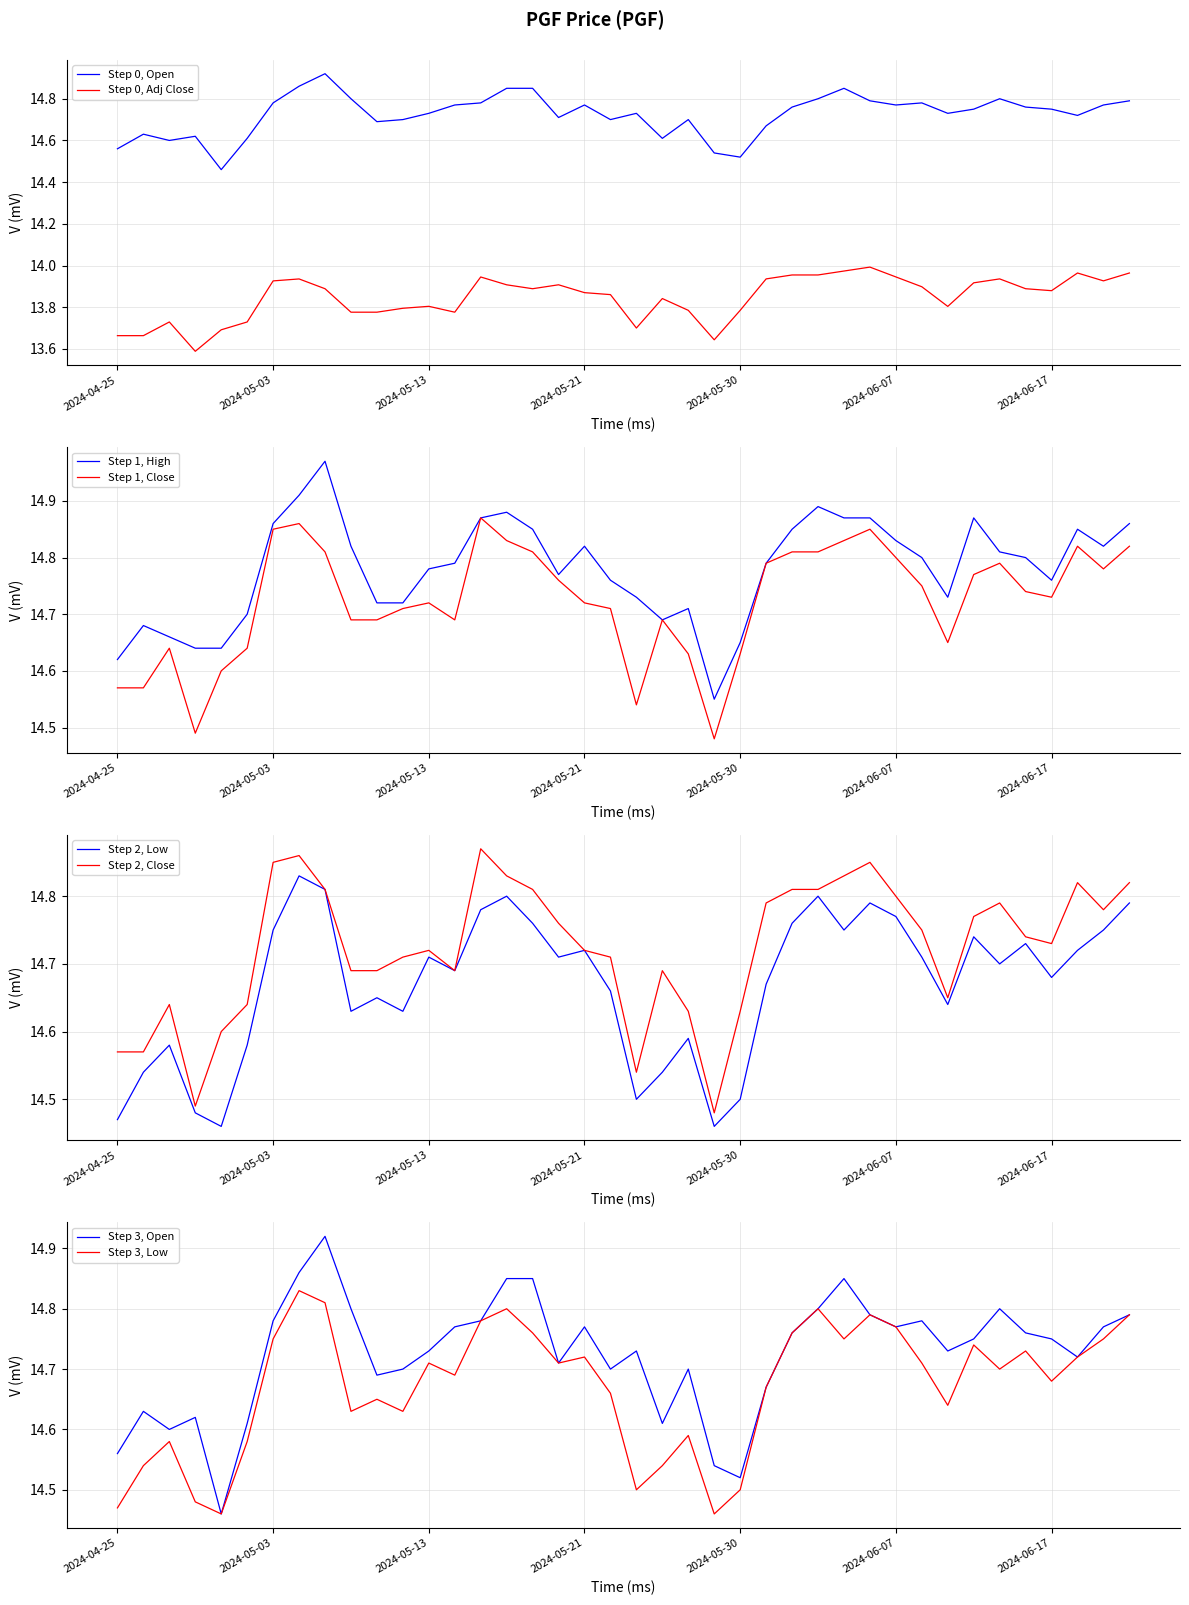

Which category has the lowest value in the High series?

2024-05-29